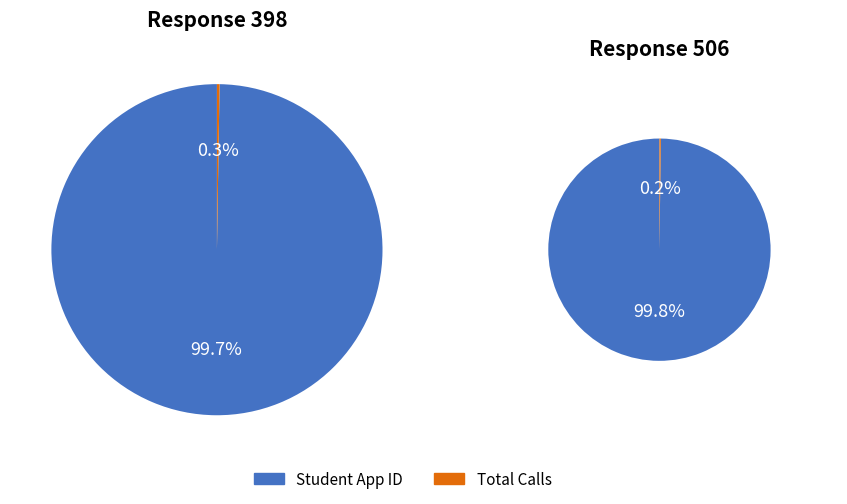

To the nearest percent, what percentage of the pie is Student App ID?

100%